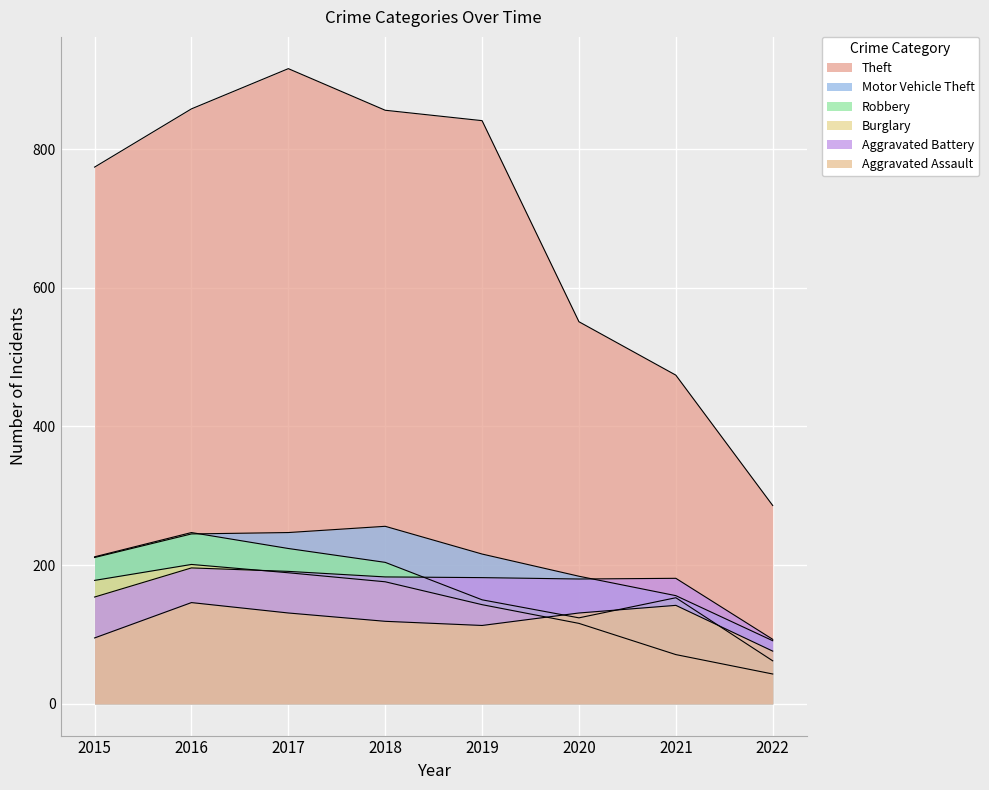

Between 2016 and 2020, which is larger?

2016